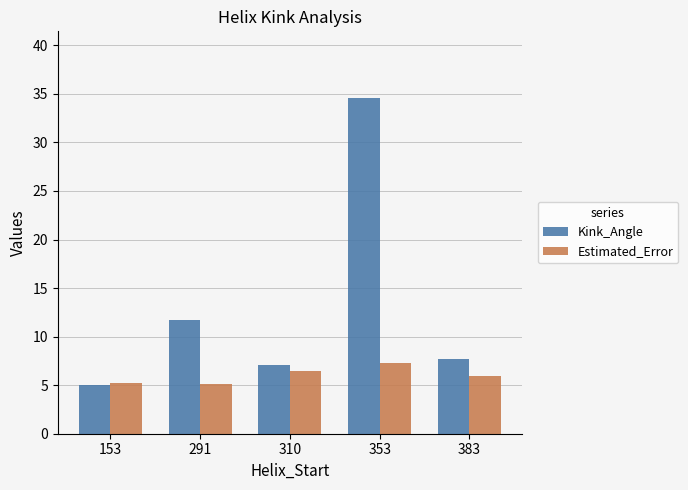

Rank the categories by Kink_Angle value from highest to lowest.

353, 291, 383, 310, 153